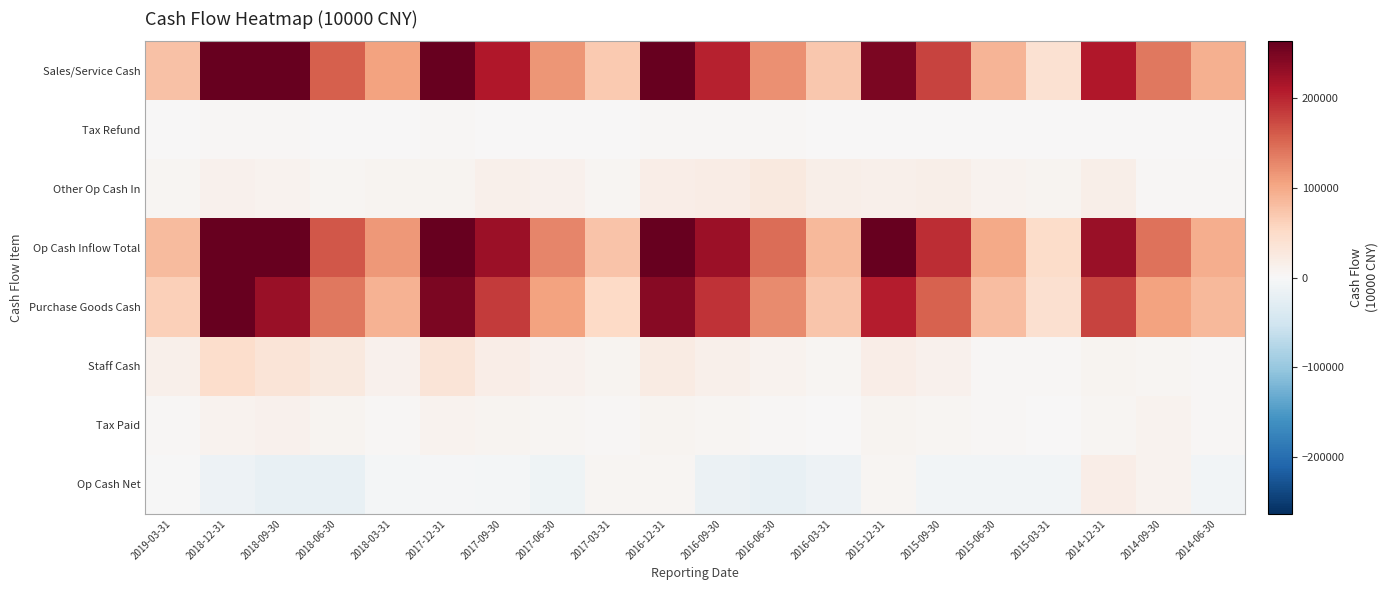

Which series changed the most between 2019-03-31 and 2015-12-31?

Op Cash Inflow Total